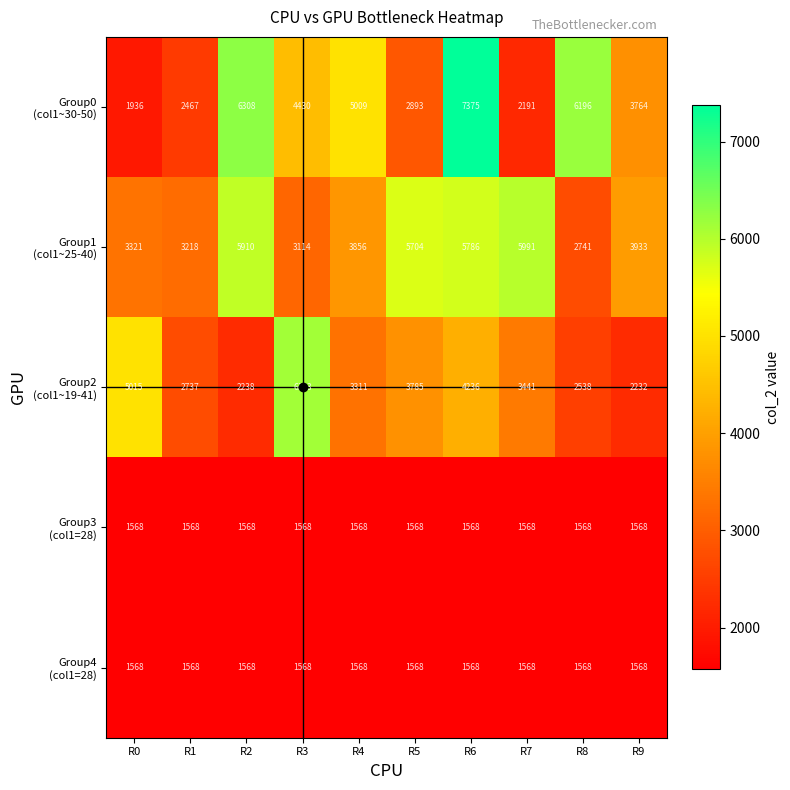

What is the total value across all series at R3?

16813